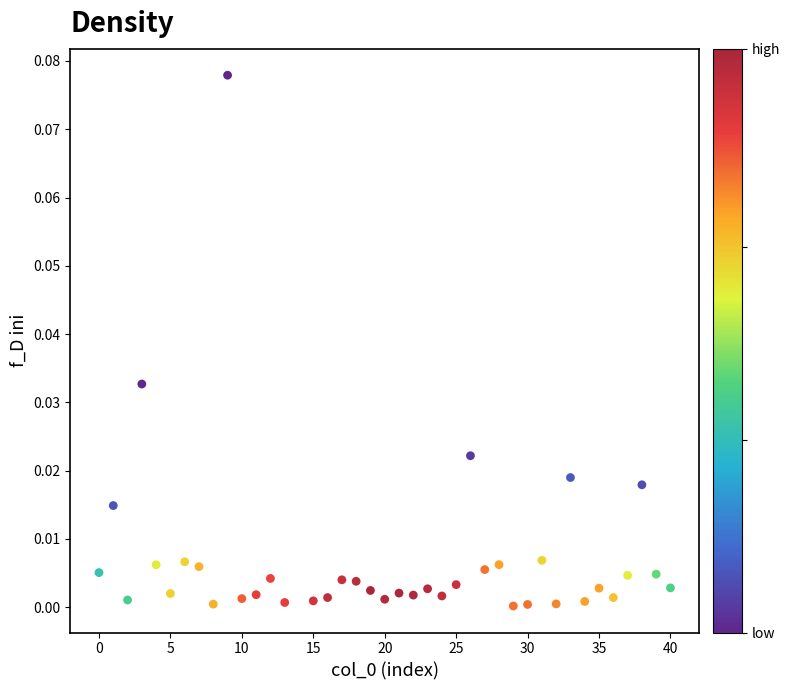

What is the range of X values (max minus min)?

40.0